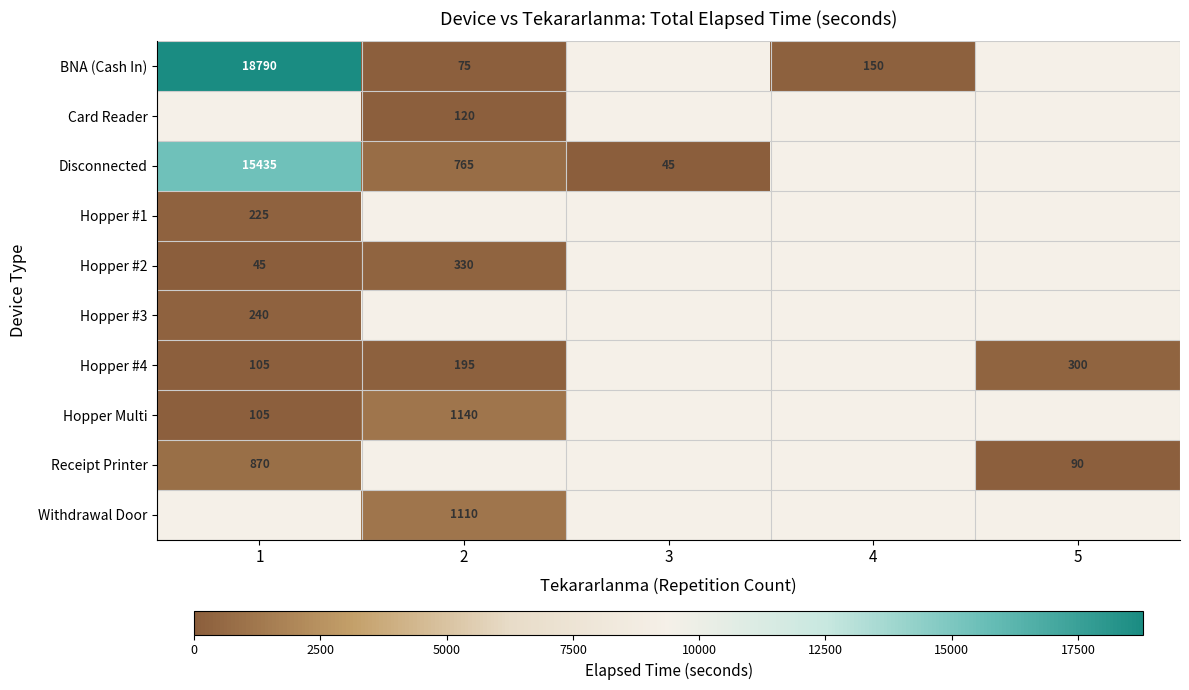

The Card Reader series shows 120 at 2. True or false?

True